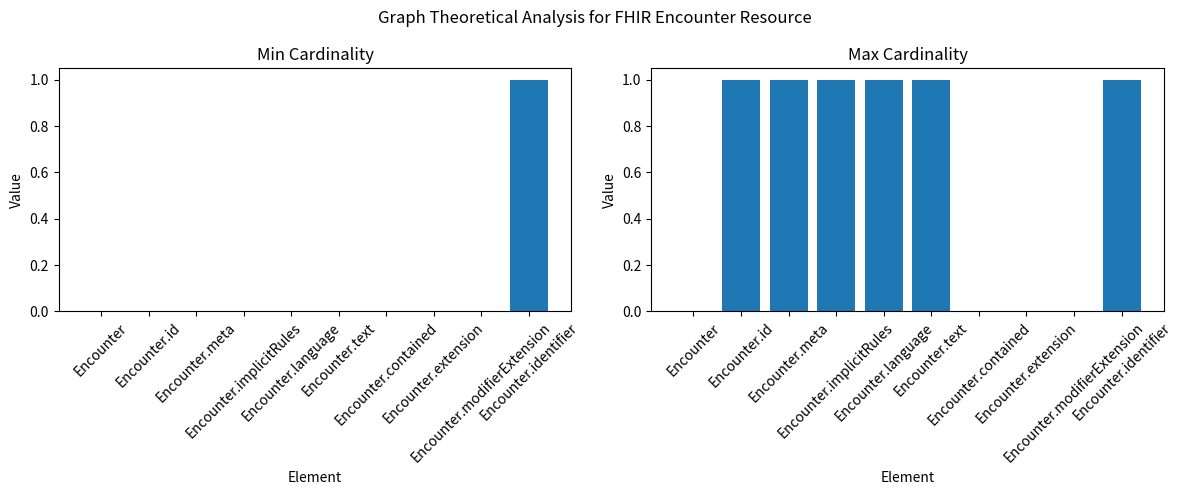

How many groups of bars are there?

10